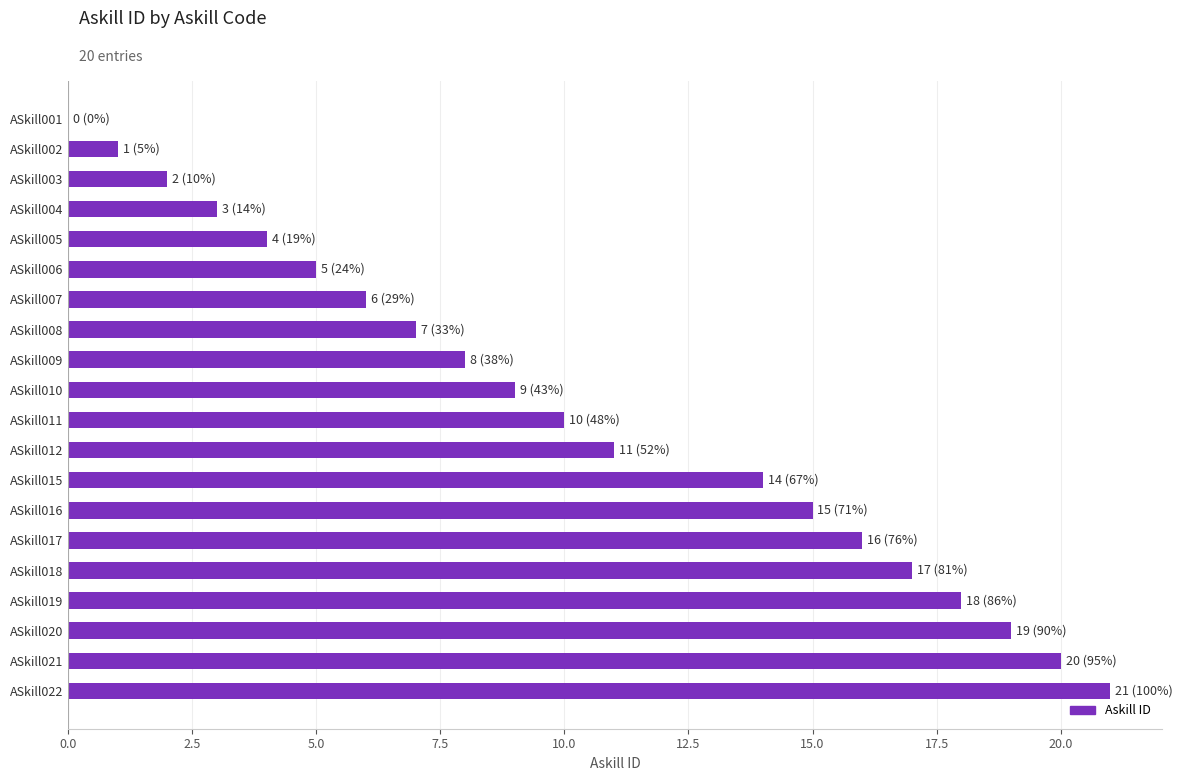

Which has a higher value, ASkill012 or ASkill020?

ASkill020